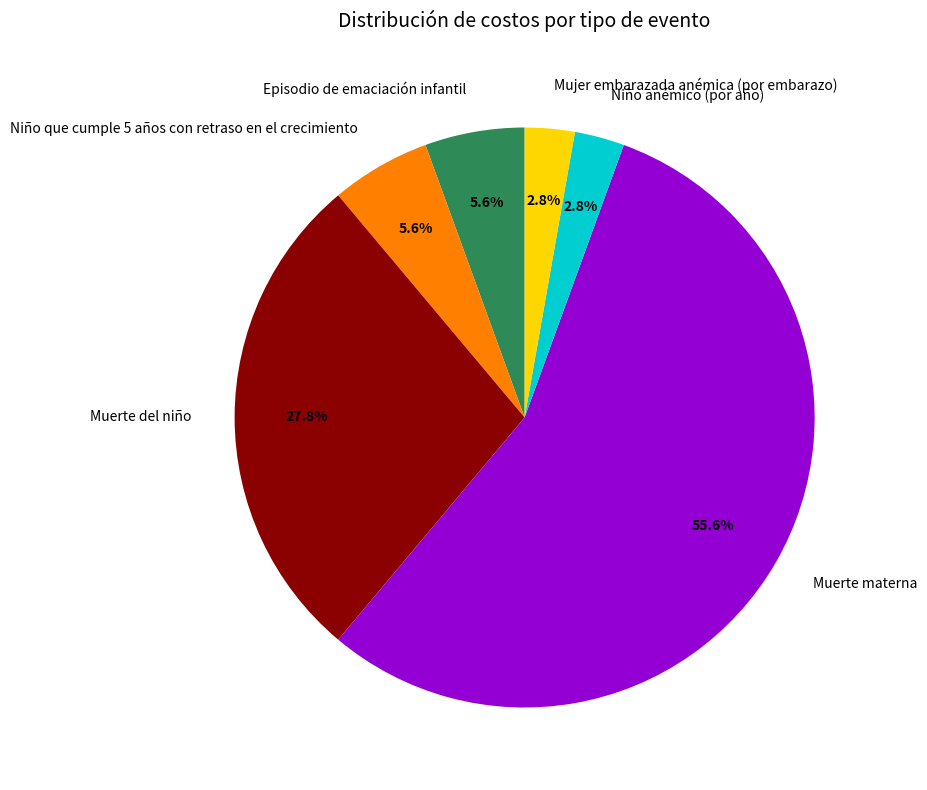

Combined, what portion of the pie is Mujer embarazada anémica (por embarazo) and Niño anémico (por año)?

5.6%